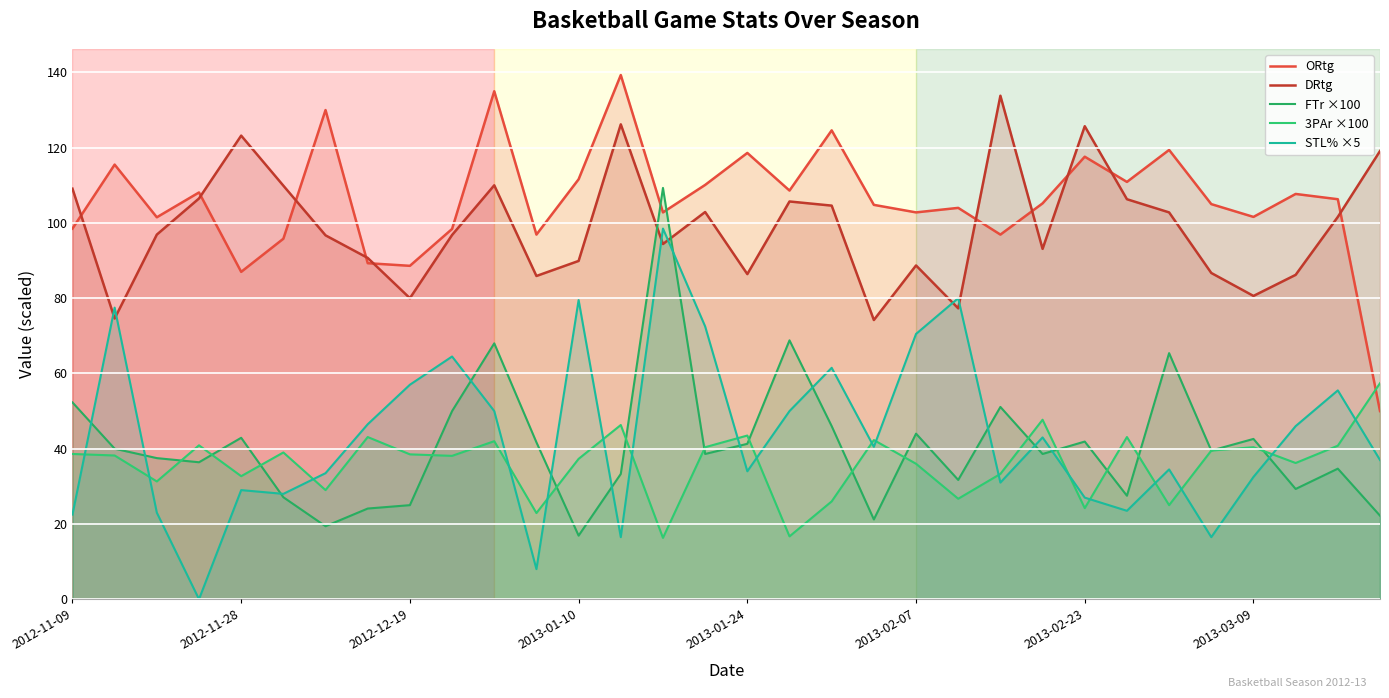

What is the sum of the FTr ×100 values at 23 and 13?

71.9